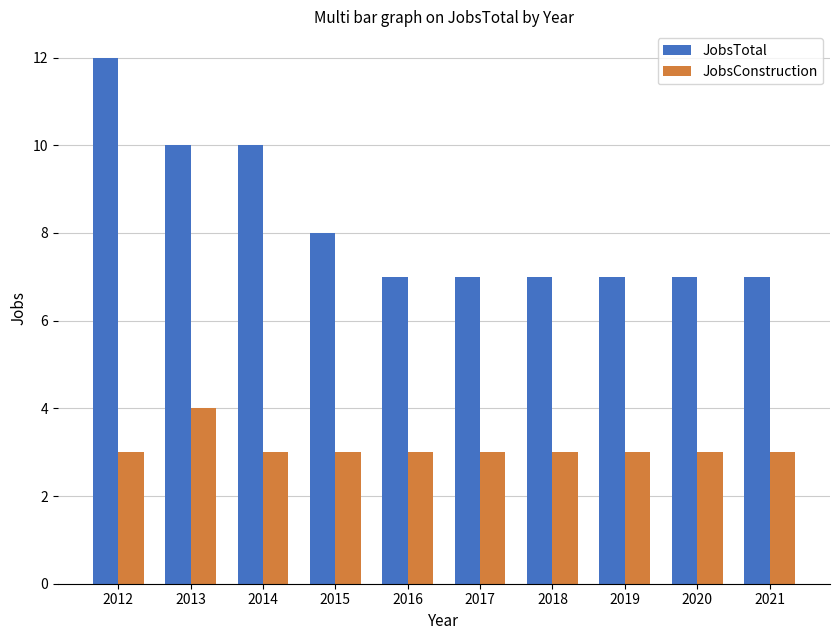

What is the difference between the highest and lowest values at 2013?

6